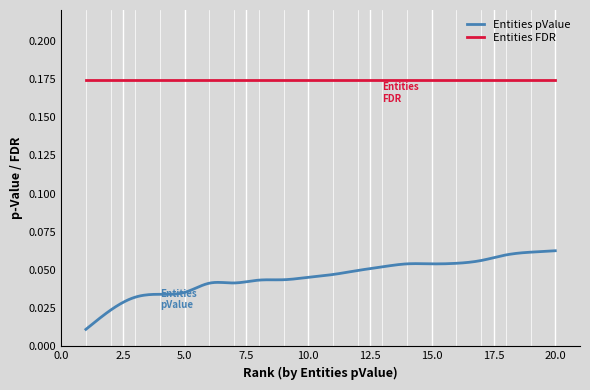

Which series has the widest spread of values?

Entities pValue